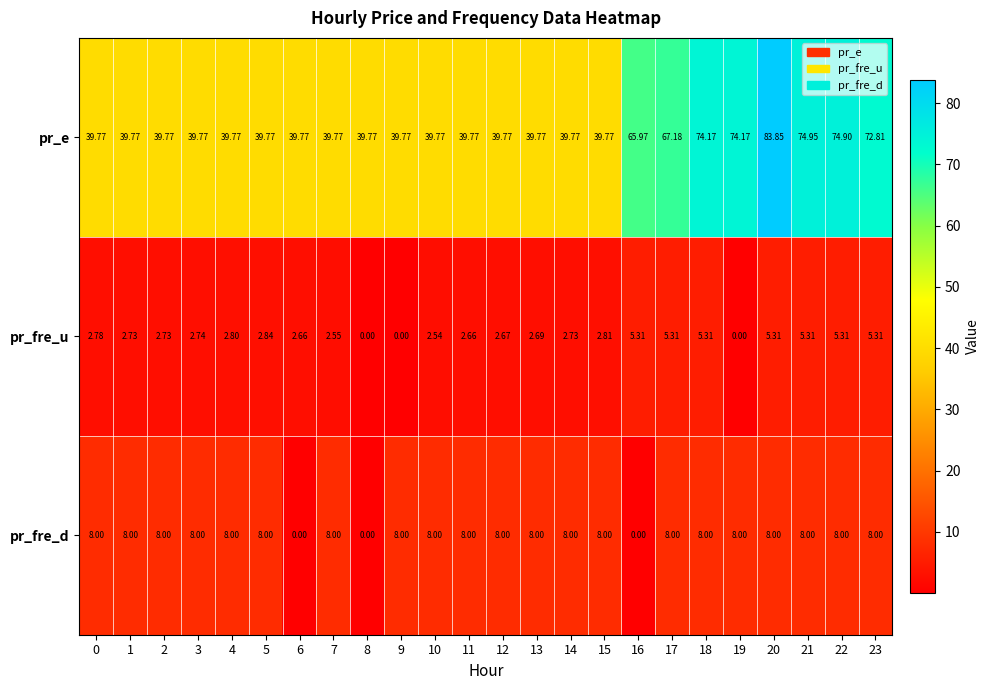

Is the value of pr_e at 21 greater than the value of pr_fre_u at 23?

Yes